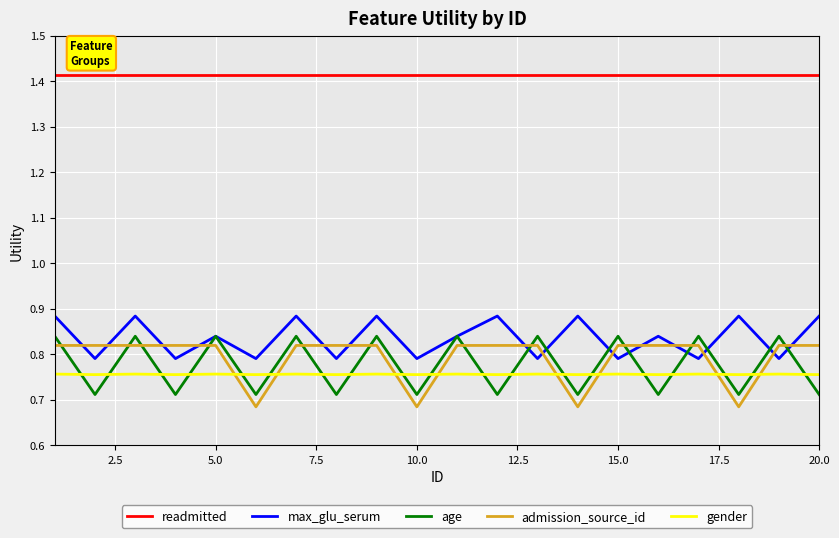

True or false: readmitted and gender intersect in this chart.

False